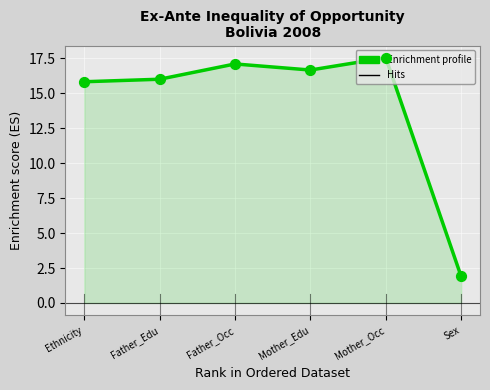

Between Mother_Occ and Mother_Edu, which is larger?

Mother_Occ